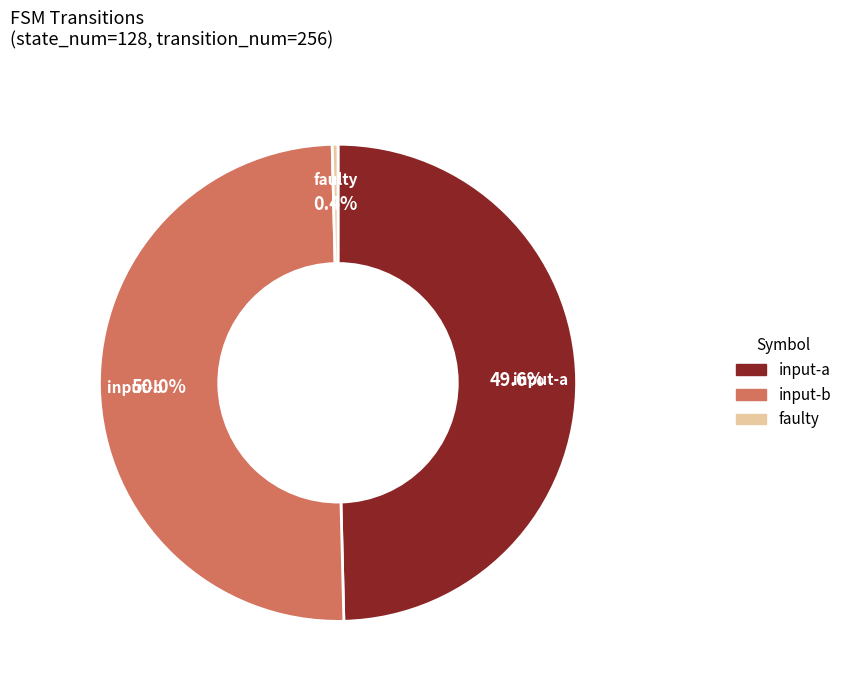

Is there any slice that represents more than half of the pie?

No